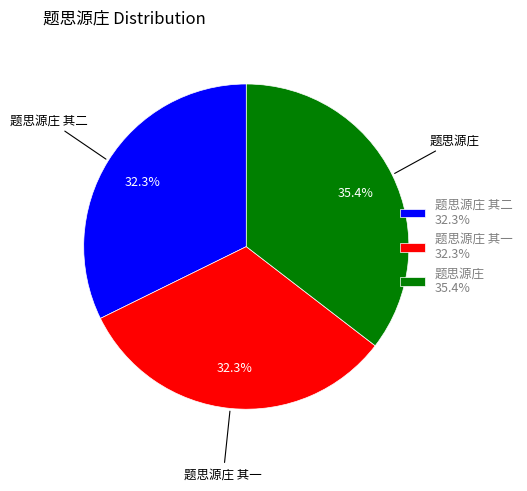

What is the ratio of the value at 题思源庄 其一 to the value at 题思源庄?

0.9